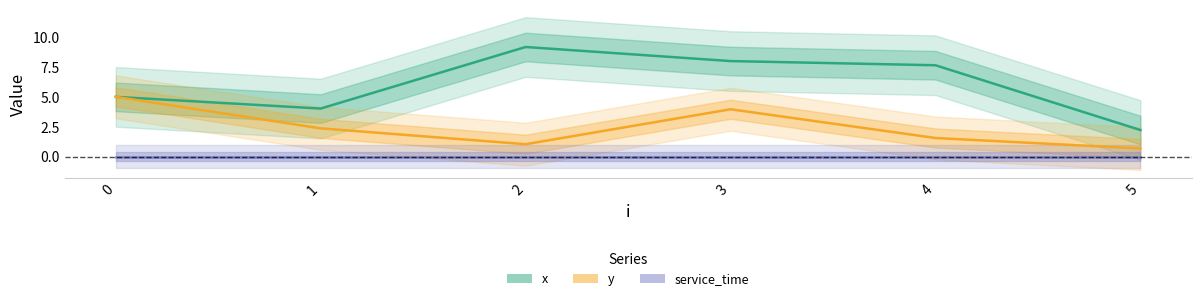

What is the sum of all y values?

14.6